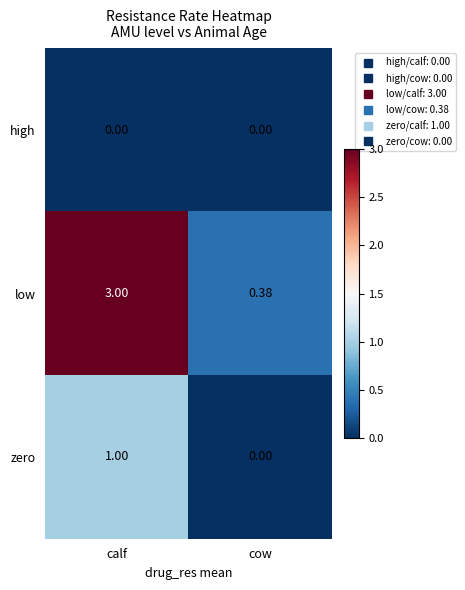

What is the maximum value shown in the chart?

3.0